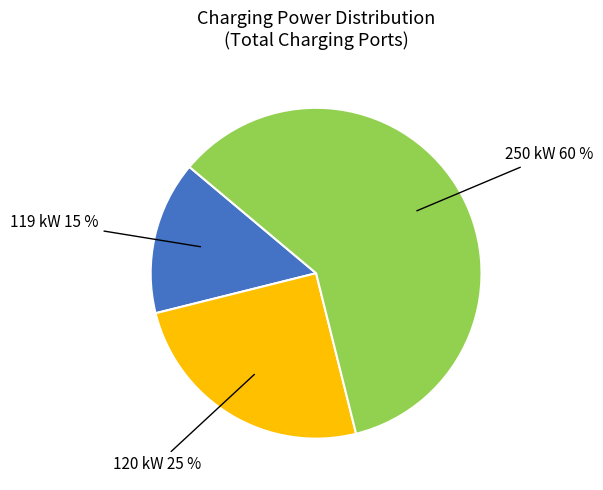

To the nearest percent, what percentage of the pie is 250 kW 60 %?

60%